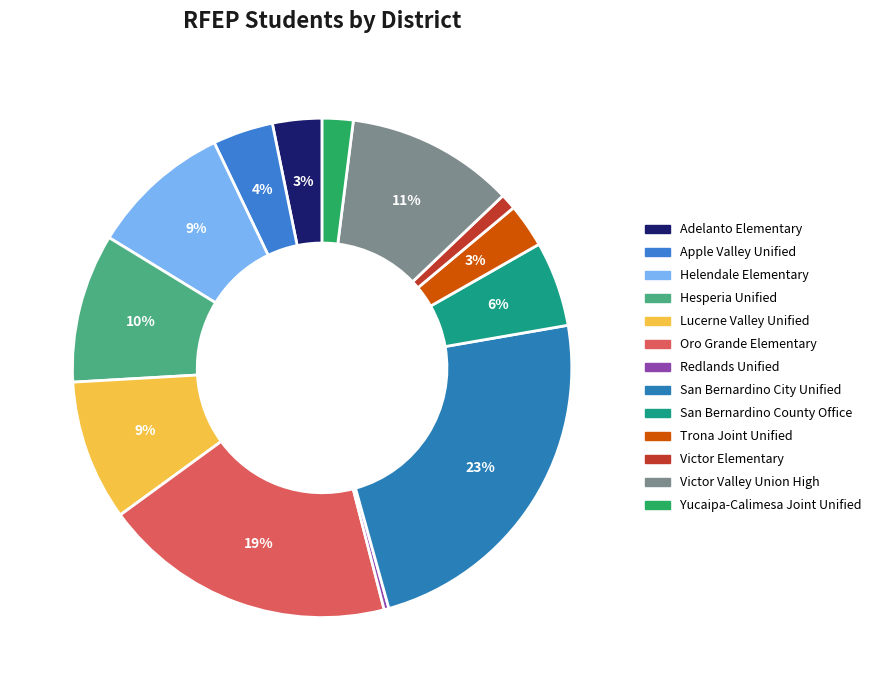

Count the number of slices in the pie.

13